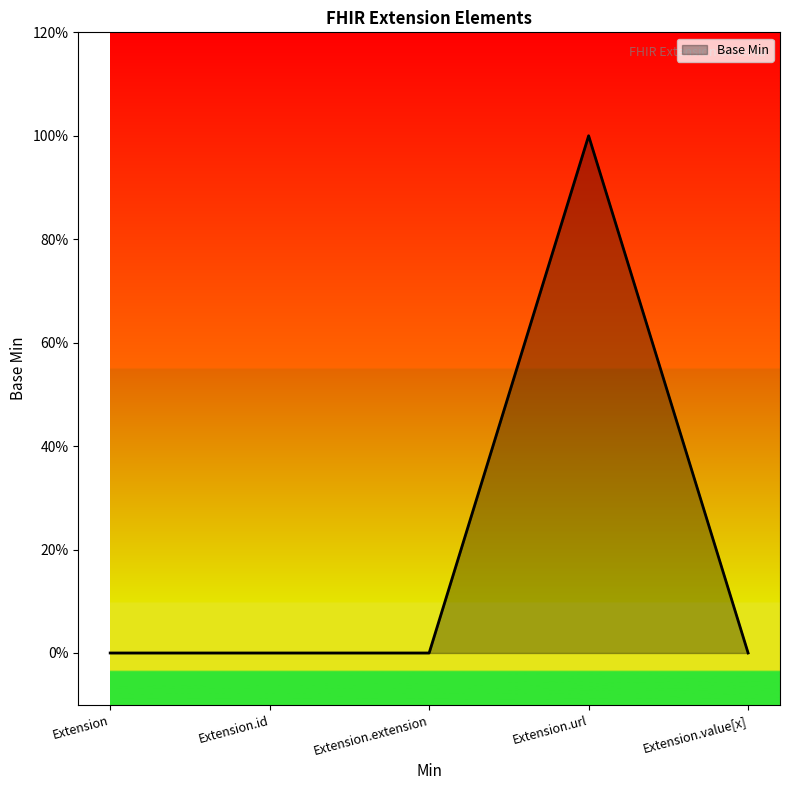

Reading right to left, what are all the values shown in this chart?

0	1	0	0	0